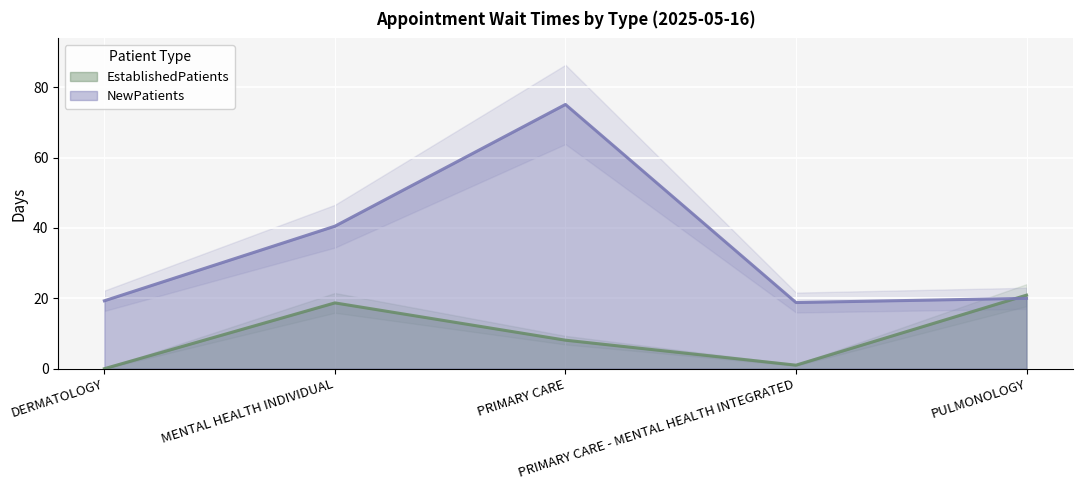

Rank the series by their average value, from lowest to highest.

EstablishedPatients, NewPatients